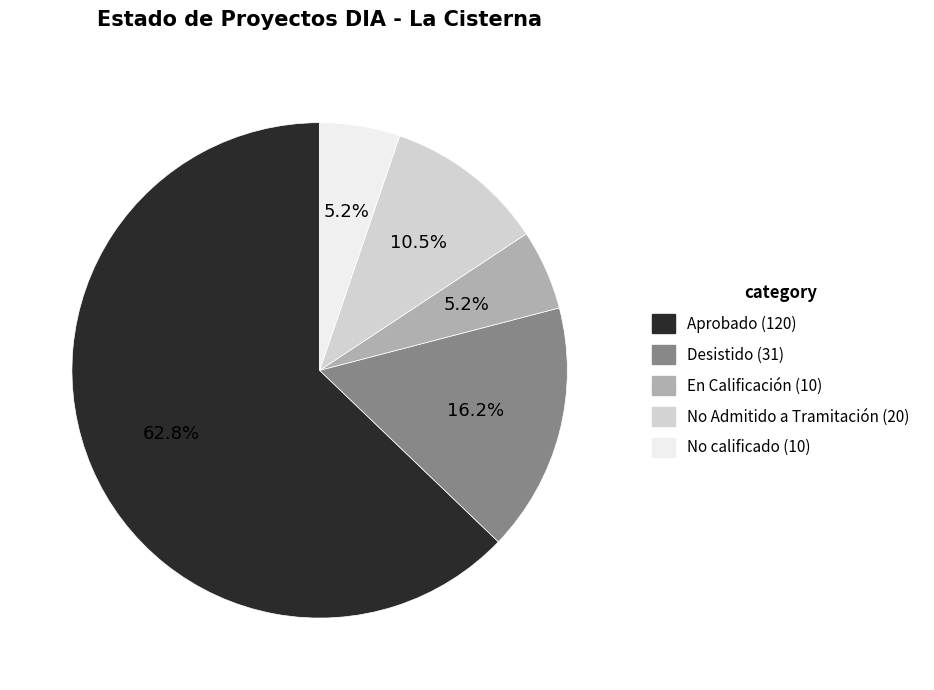

Approximately how many times larger is the value at No calificado compared to En Calificación?

1.0